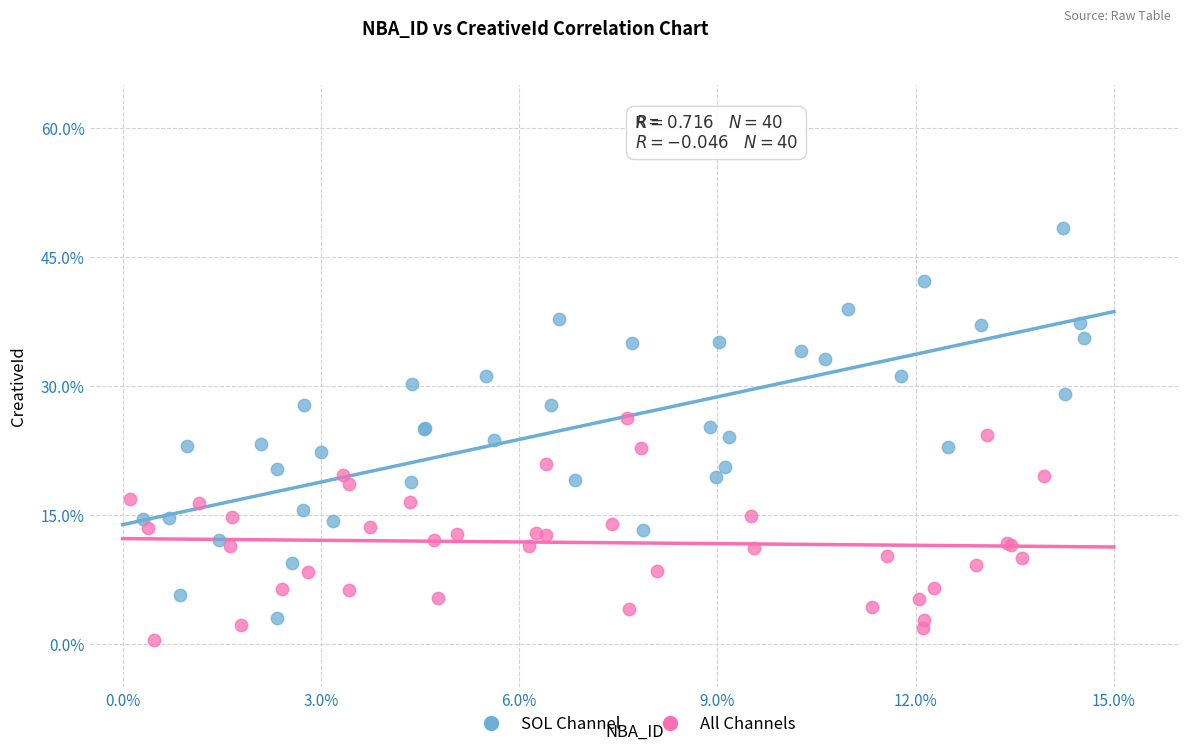

What are all the series names shown in the legend?

SOL Channel, All Channels